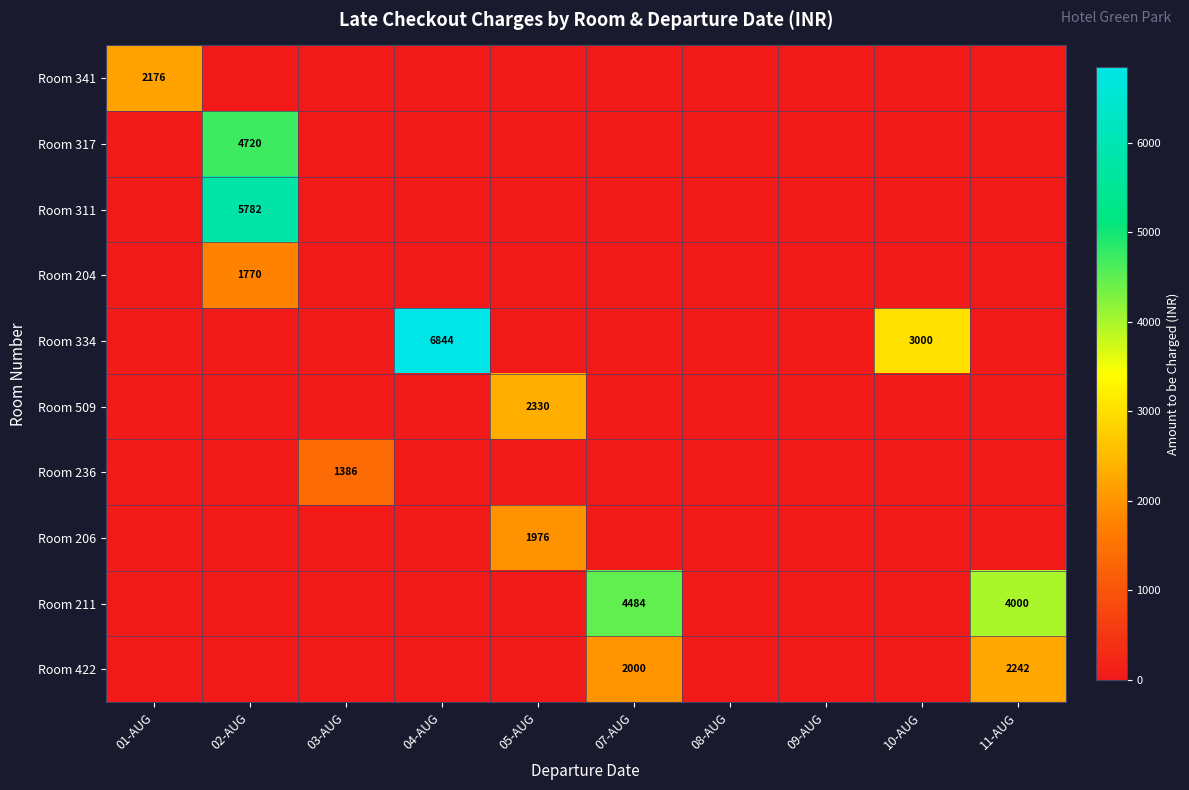

True or false: Room 211 has a value of 4484 at 07-AUG.

True